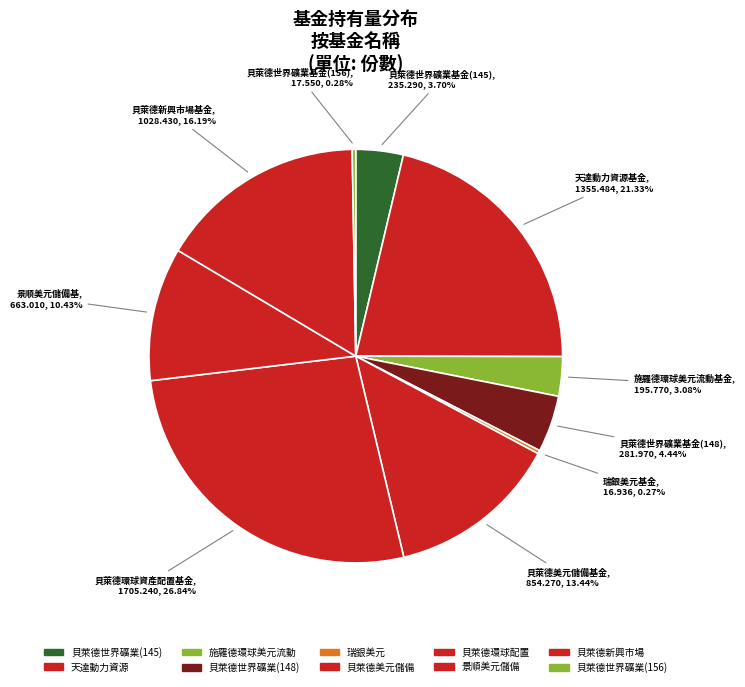

Which slice is the largest?

貝萊德環球資產配置基金